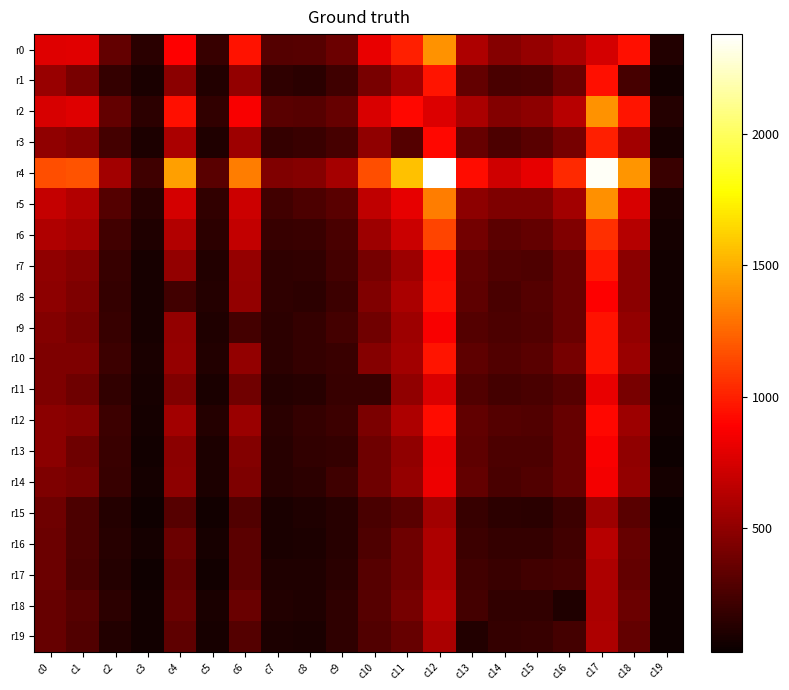

Which label corresponds to the largest value in the chart?

c12